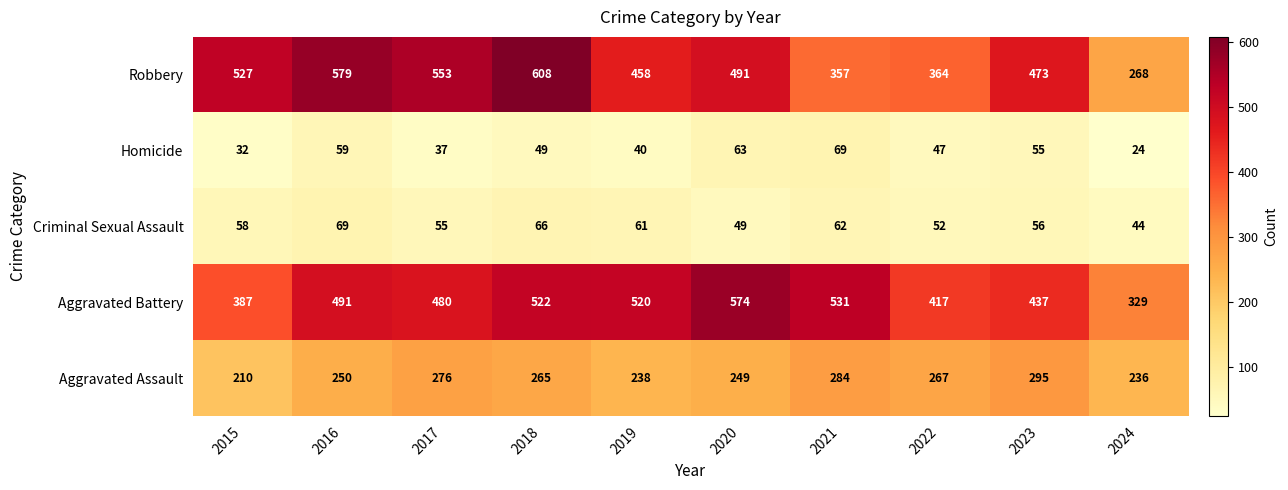

How many data points in Homicide are less than 49?

5